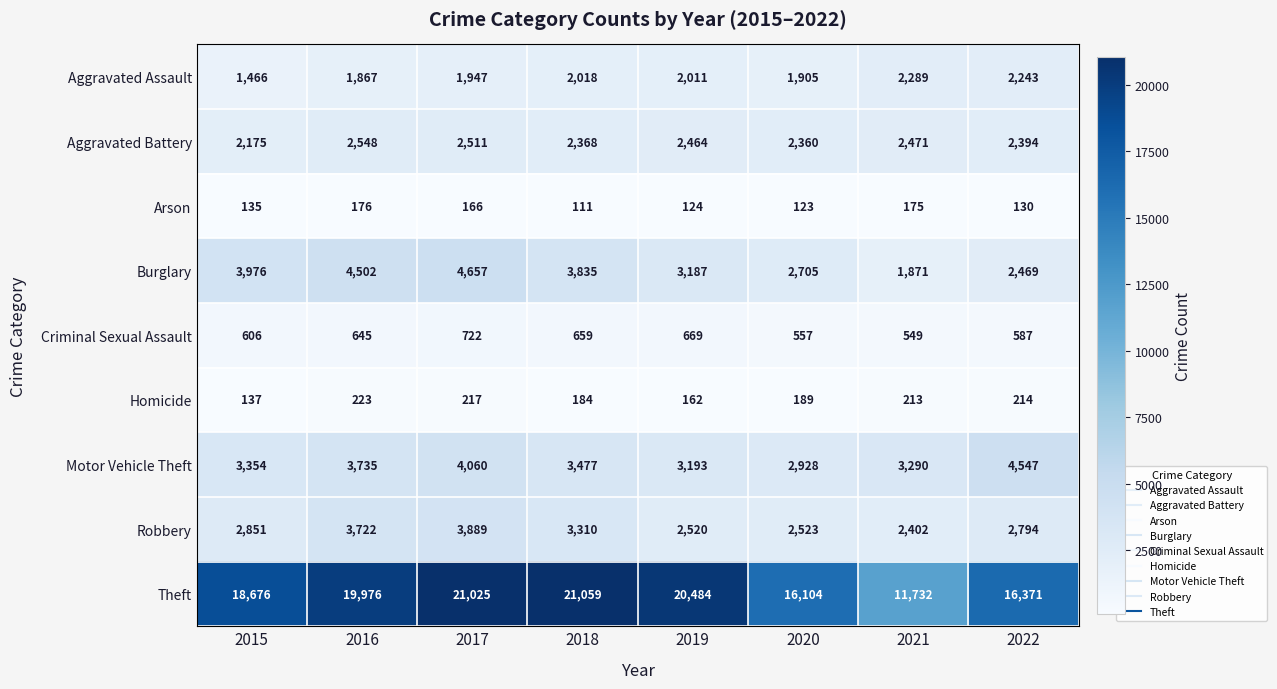

Is it true that Robbery equals 4957 at 2022?

False